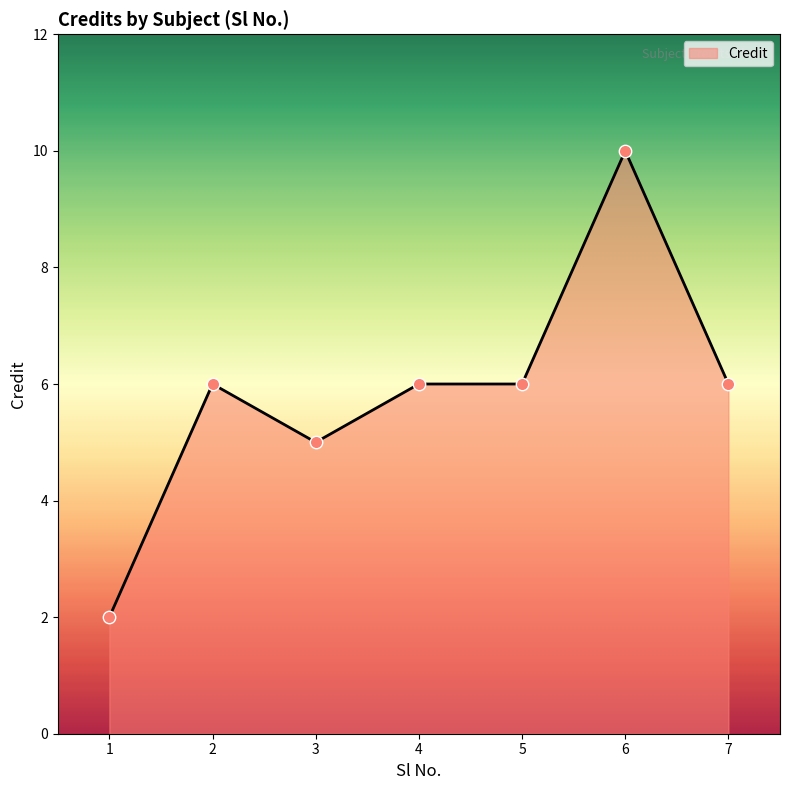

What is the change in value from 3 to 4?

+1